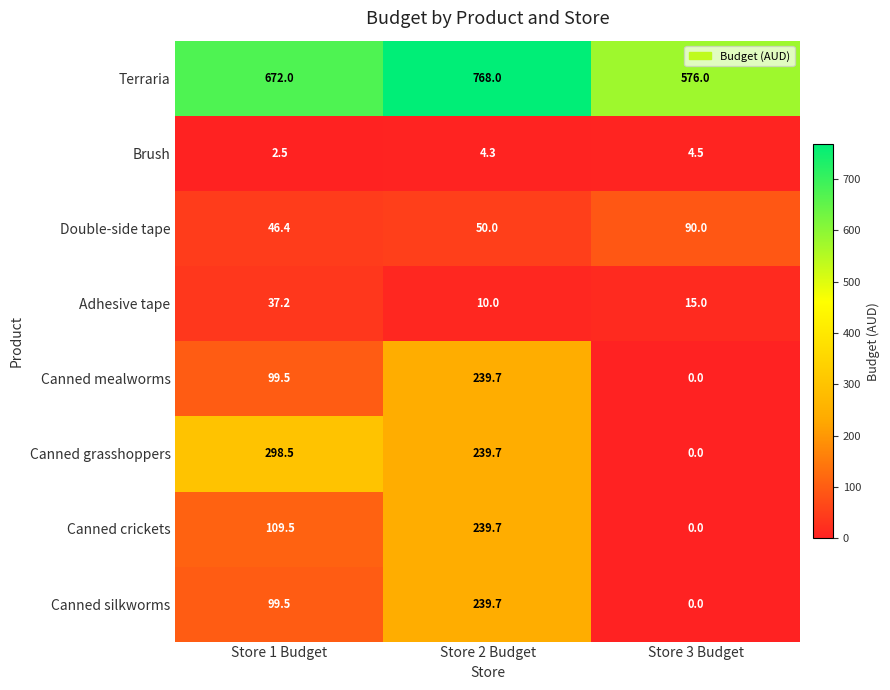

Rank the categories by Canned crickets value from highest to lowest.

Store 2 Budget, Store 1 Budget, Store 3 Budget